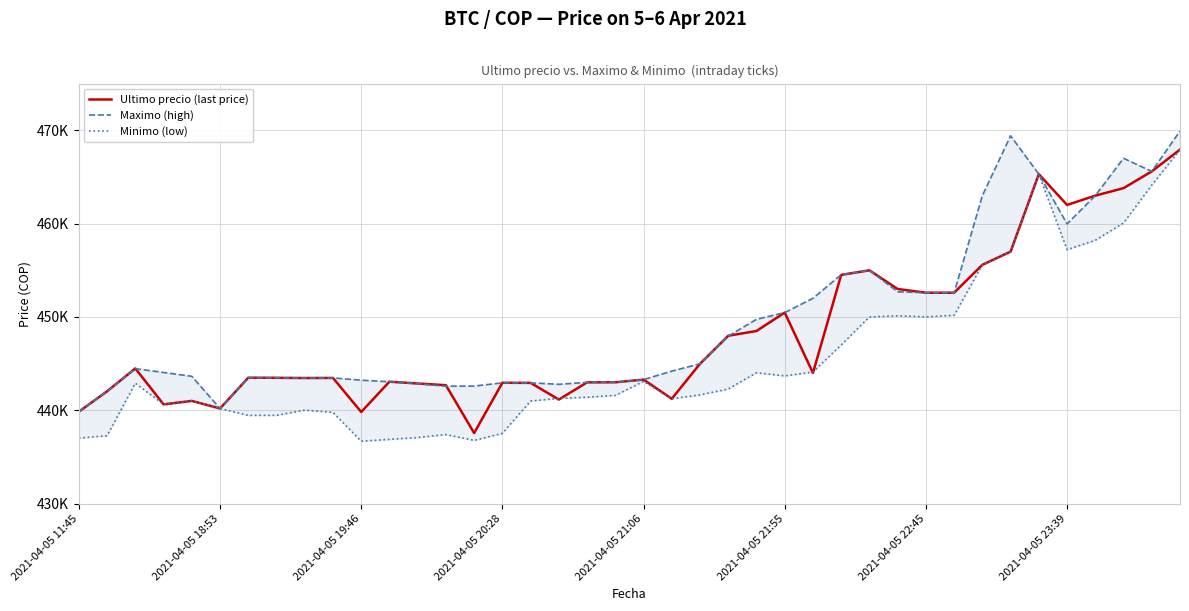

What is the average value of the Ultimo precio (last price) series?

448241